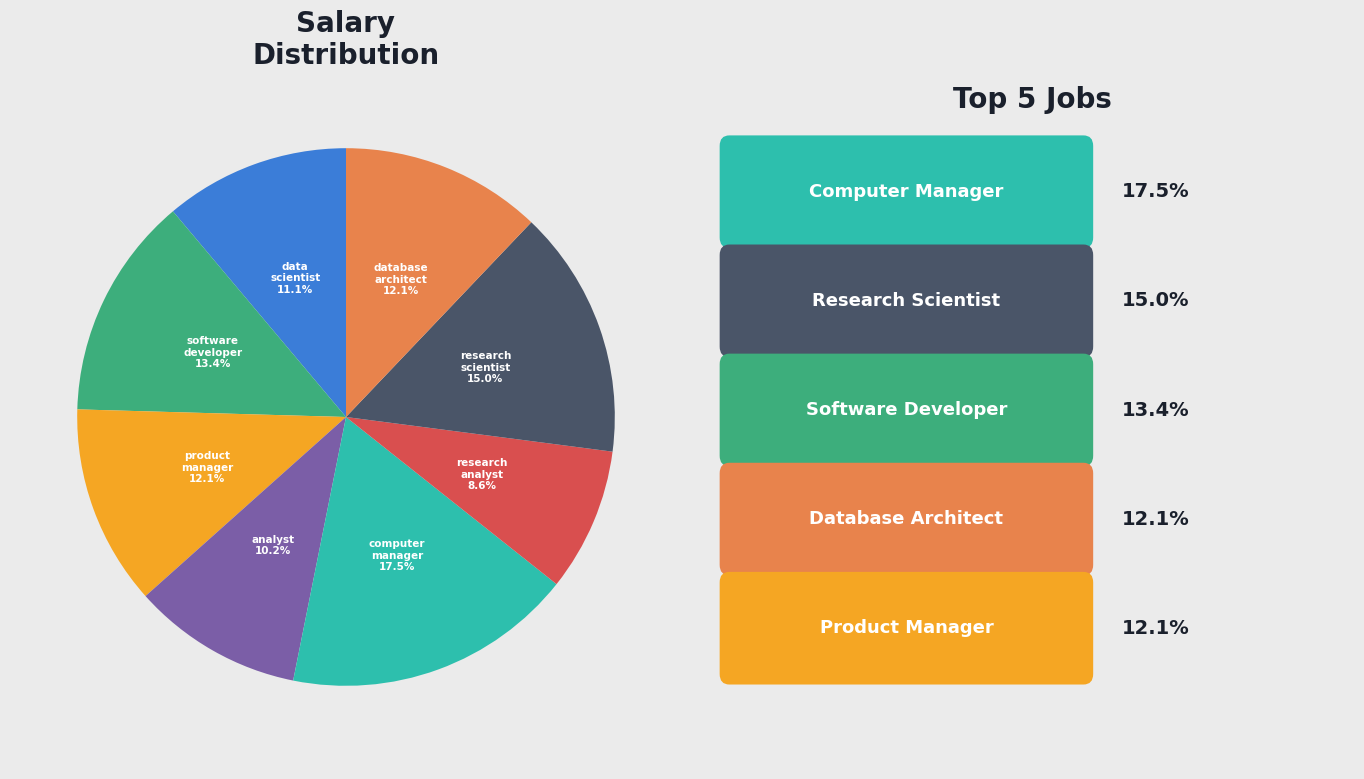

True or false: software developer accounts for 19% of the total.

False